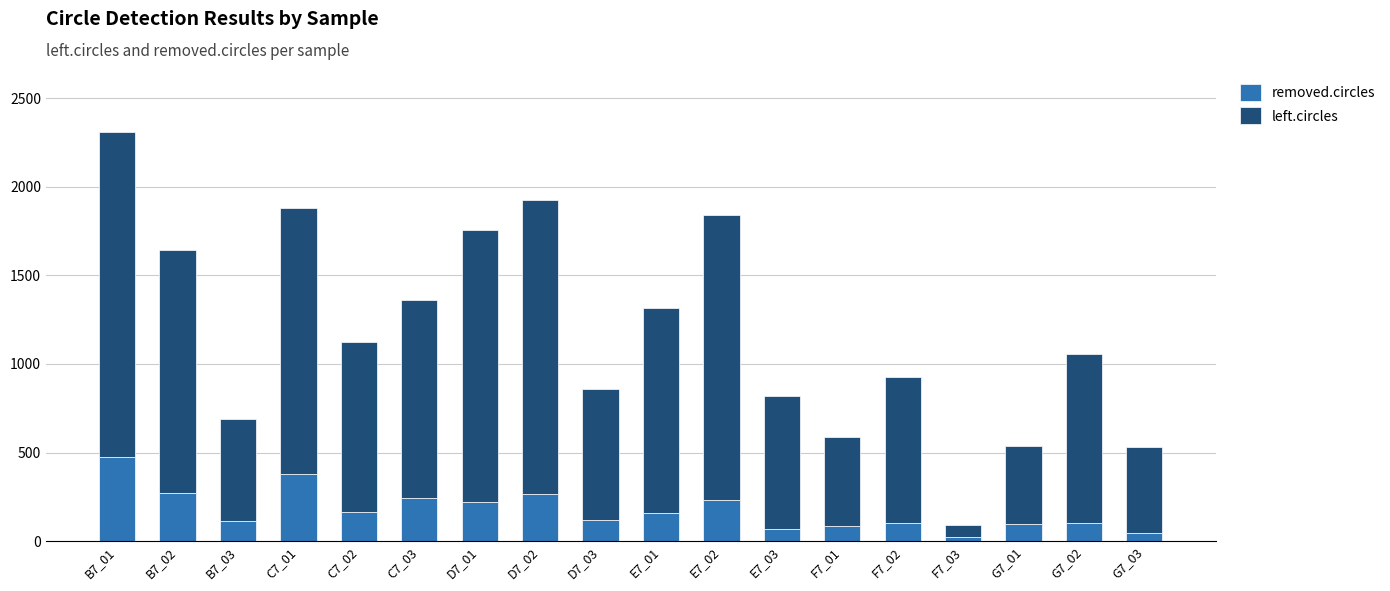

What is the difference between the maximum and minimum values in the removed.circles series?

454